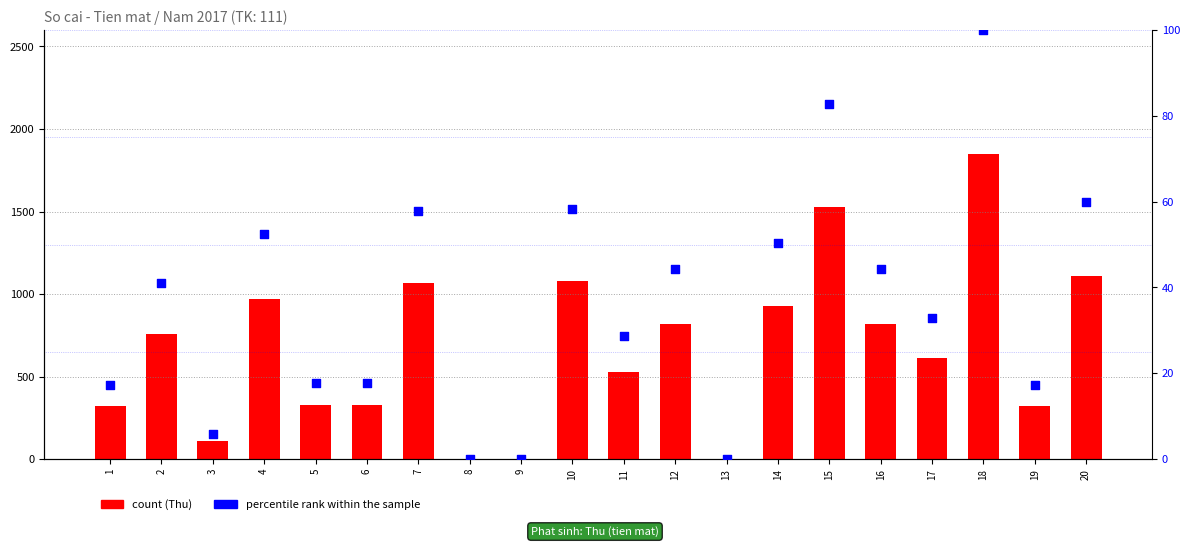

What is the total value across all series at 11?

558.6